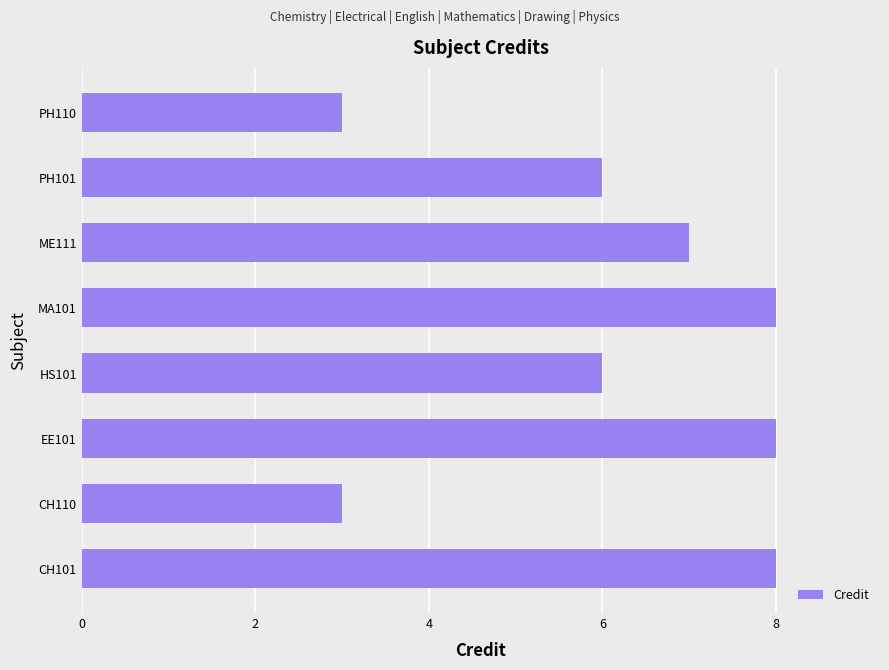

What is the sum of all values?

49